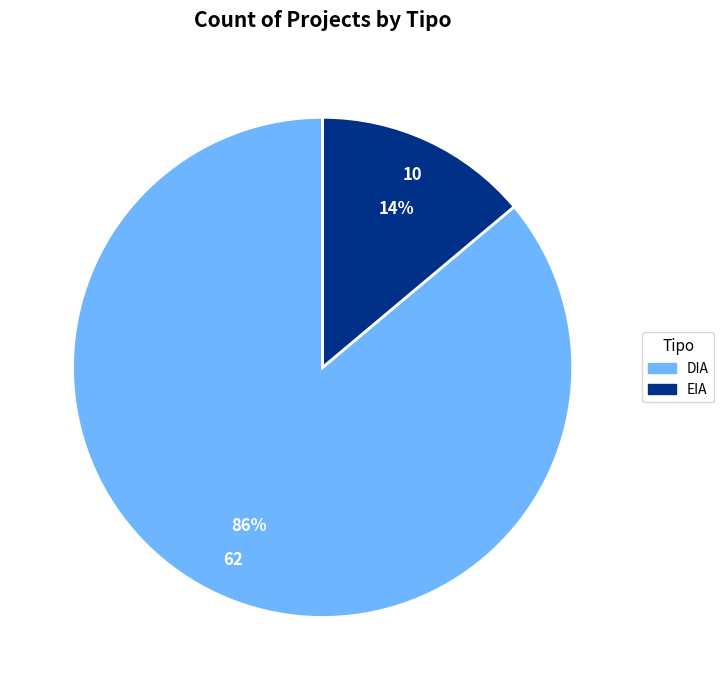

Which category has the smallest portion of the pie?

EIA